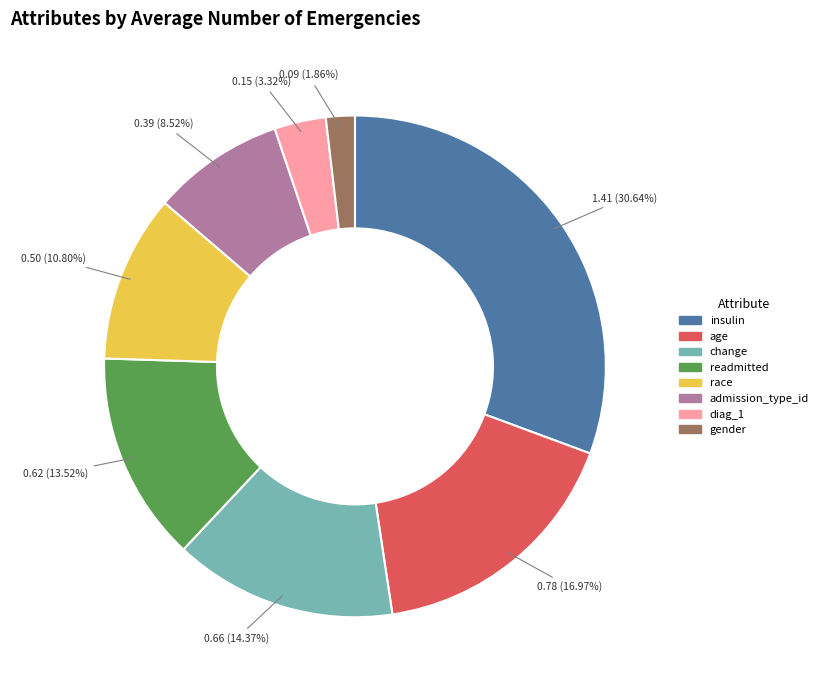

Which category has the biggest portion of the pie?

insulin